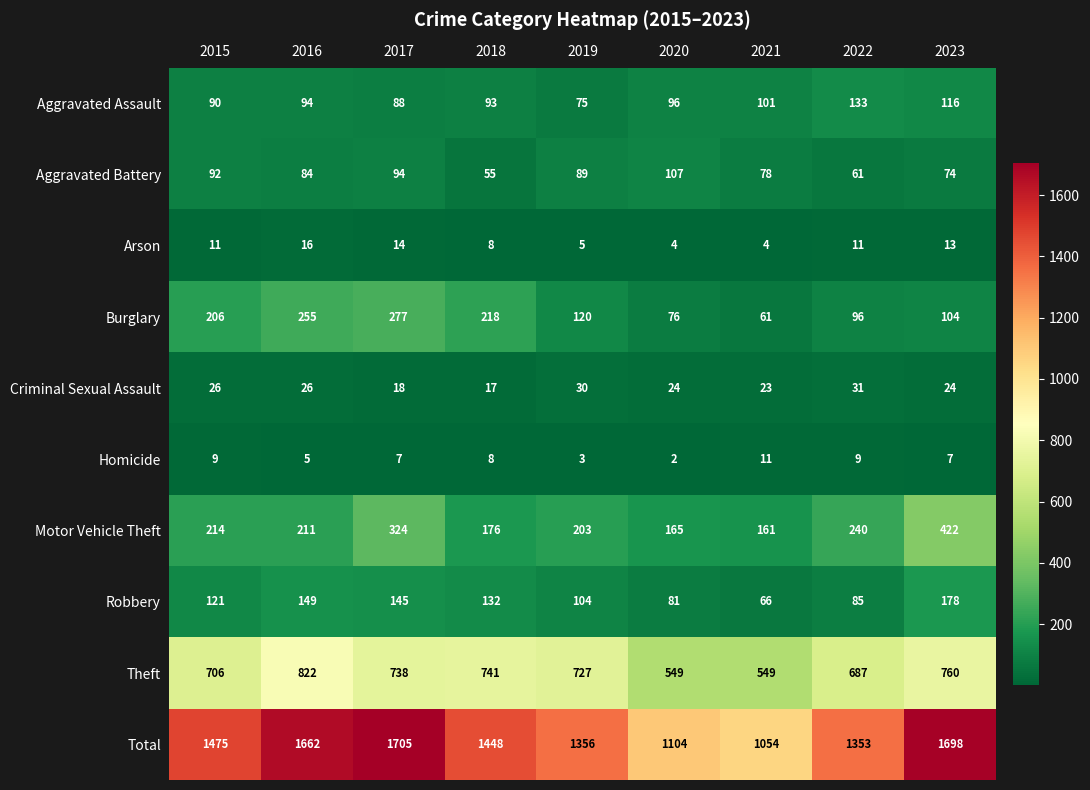

Rank the series by their maximum value, from highest to lowest.

Total, Theft, Motor Vehicle Theft, Burglary, Robbery, Aggravated Assault, Aggravated Battery, Criminal Sexual Assault, Arson, Homicide